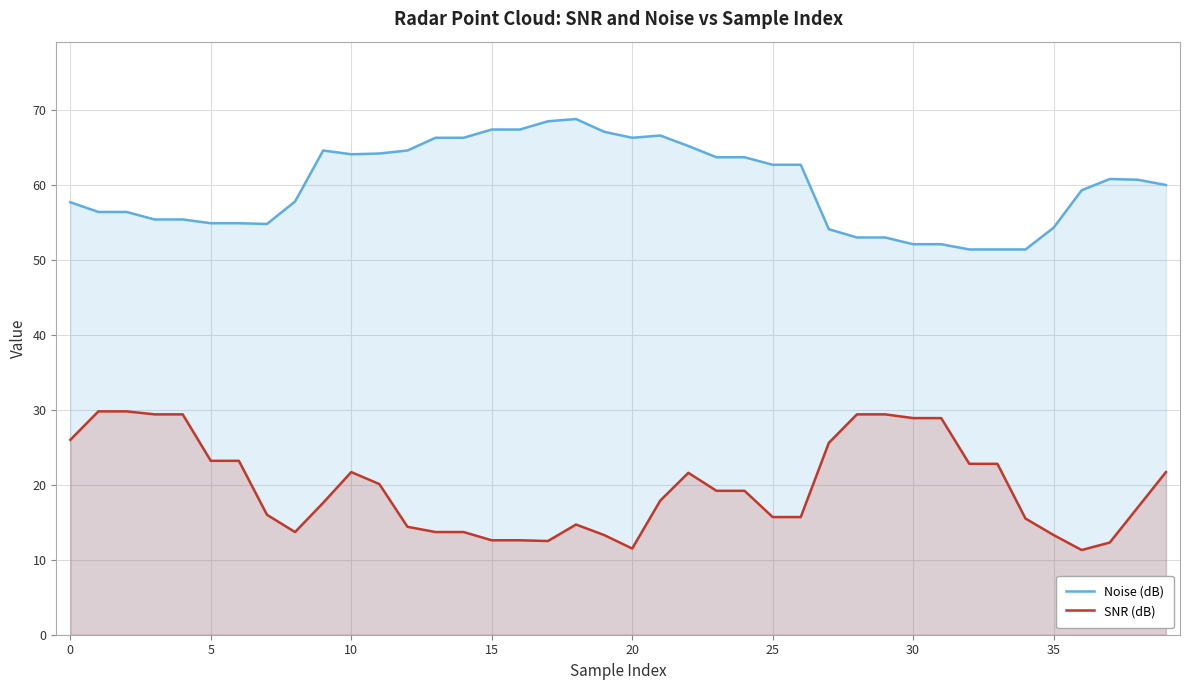

The value of SNR (dB) at 29 is 42.3. True or false?

False